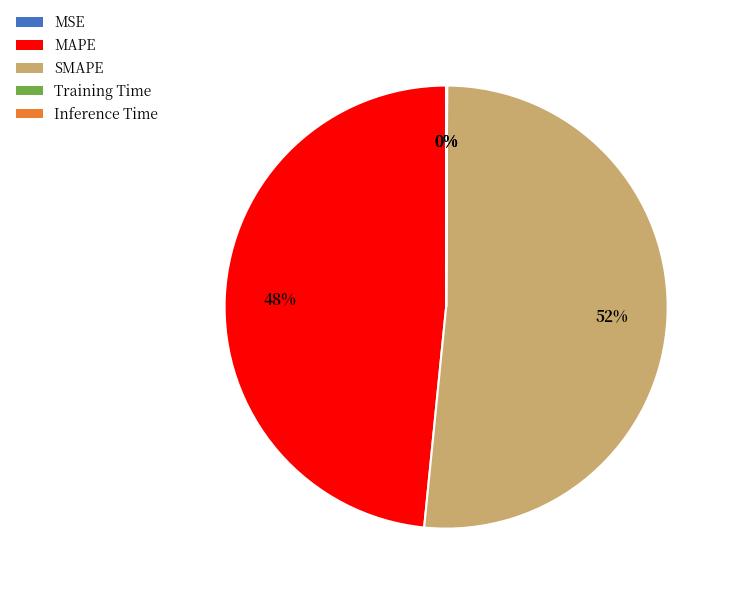

The MAPE slice represents 62% of the pie. True or false?

False